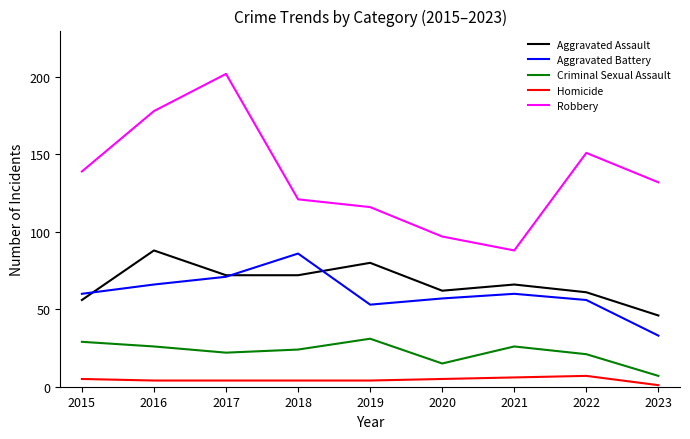

What is the sum of all Criminal Sexual Assault values?

201